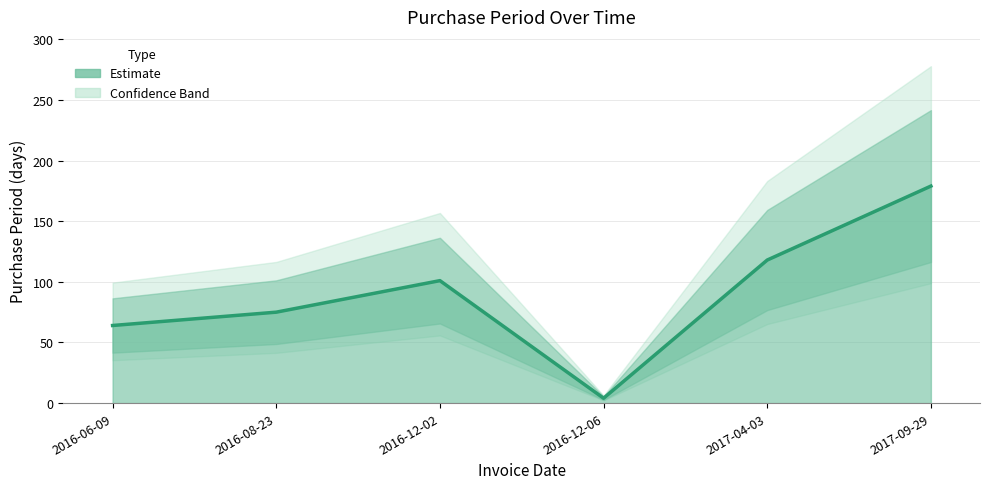

Where is the first local minimum?

2016-12-06